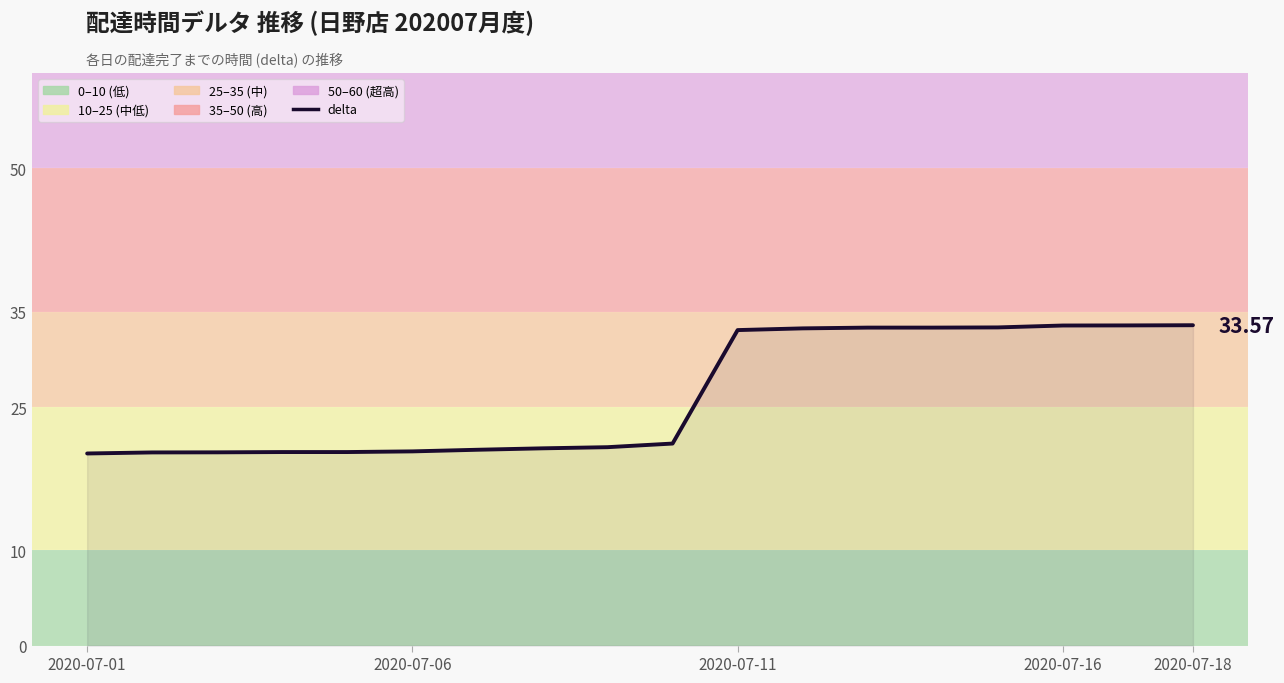

What is the difference between the maximum and minimum values?

13.4